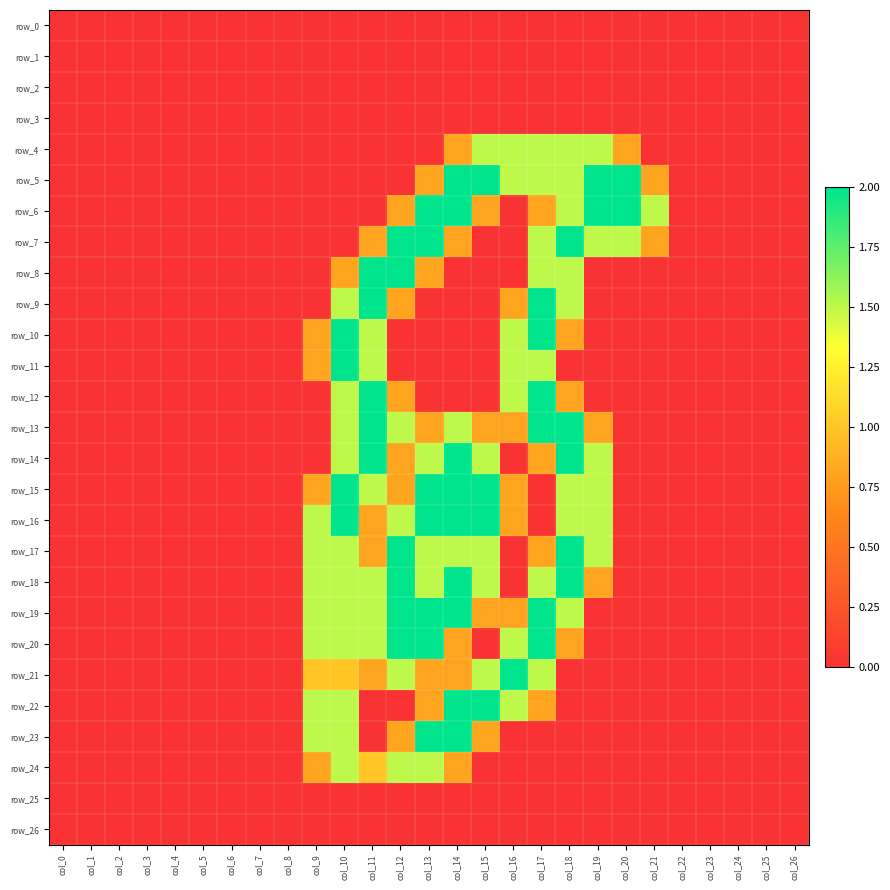

How many values in row_6 are above zero?

9